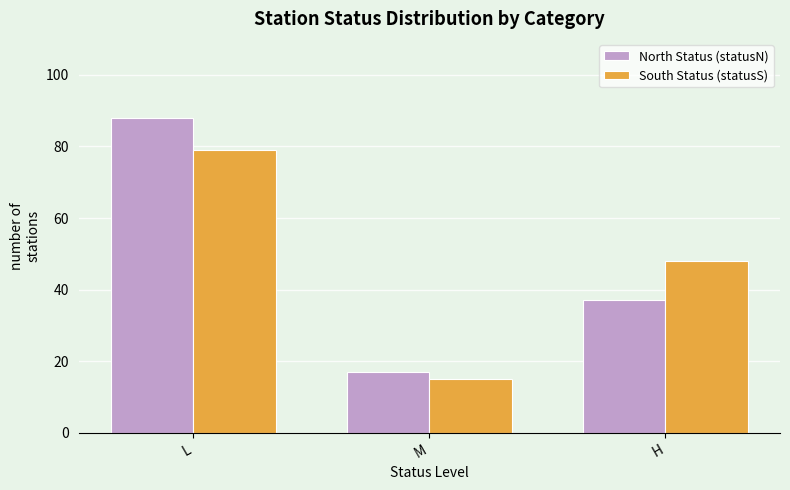

What is the difference between the maximum and minimum values in the South Status (statusS) series?

64